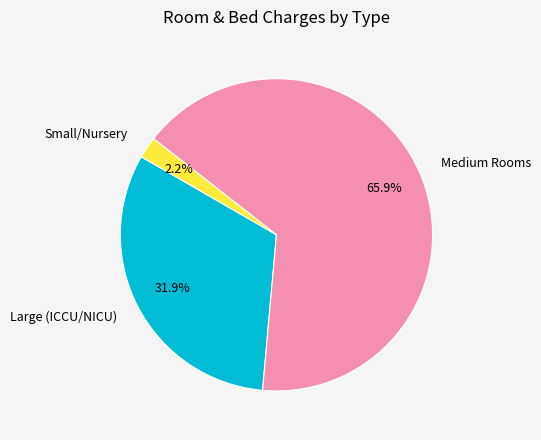

Do Small/Nursery and Medium Rooms together represent more than half of the pie?

Yes